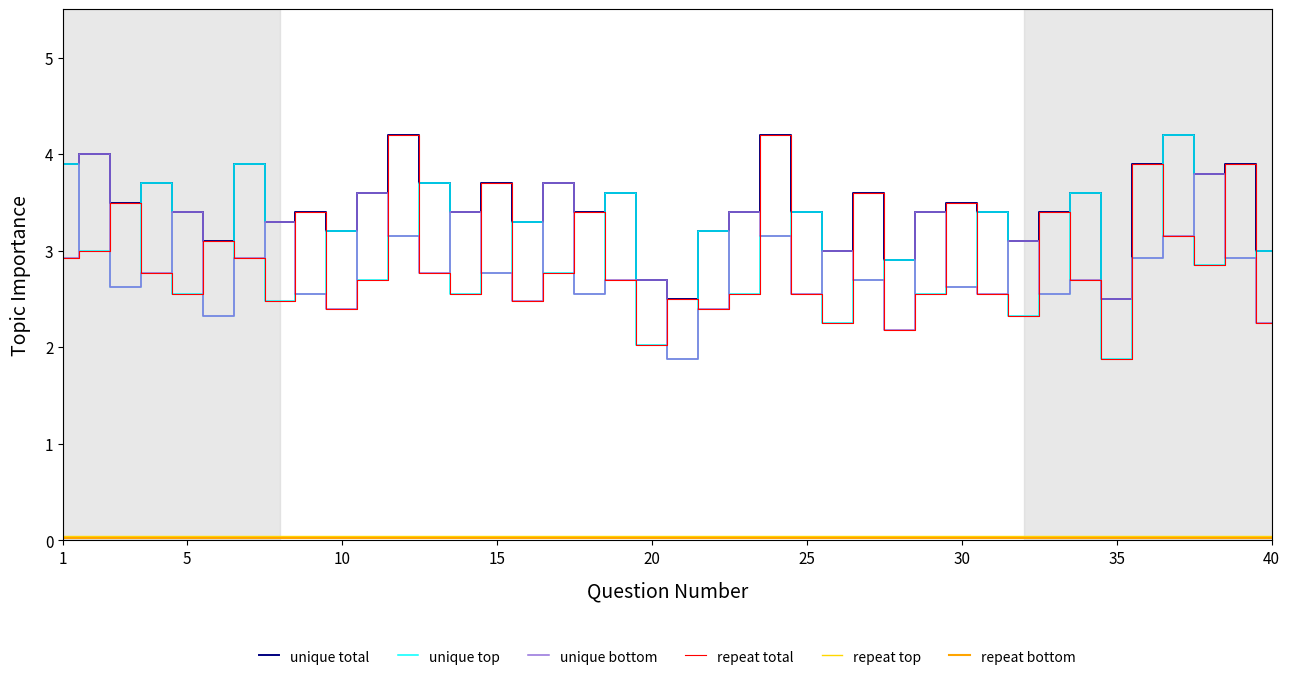

Which series has the largest total across all categories?

unique total